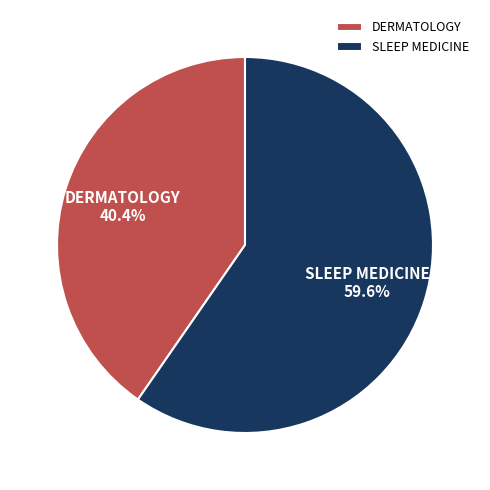

Does any single category account for the majority?

Yes